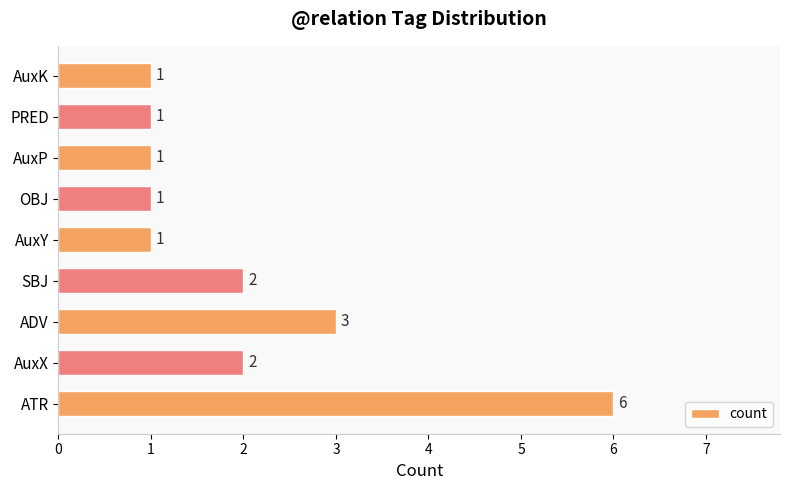

What is the average value?

2